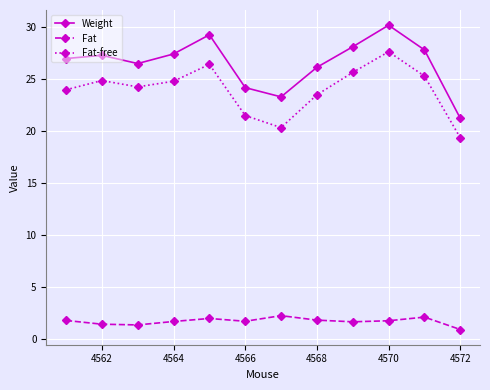

What is the minimum value for Weight?

21.2